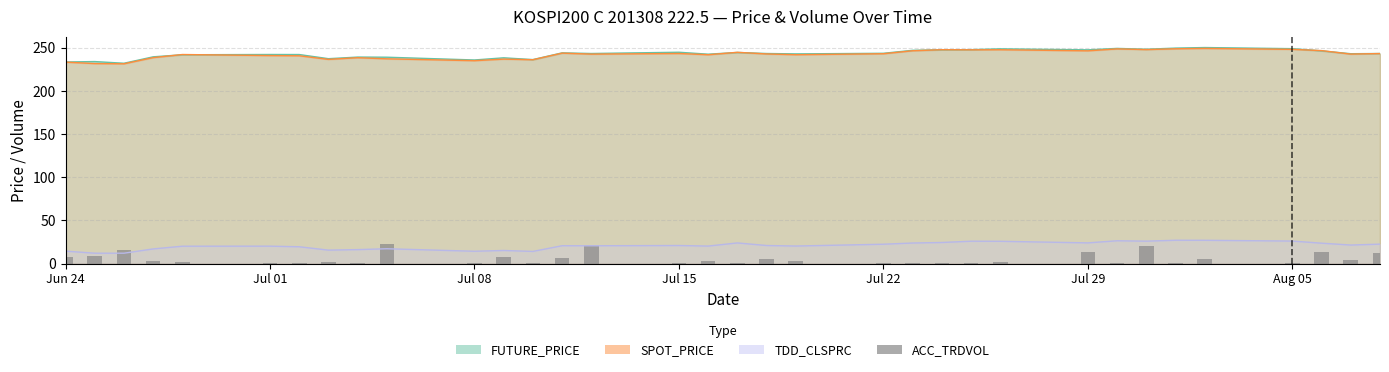

What is the smallest value displayed?

1